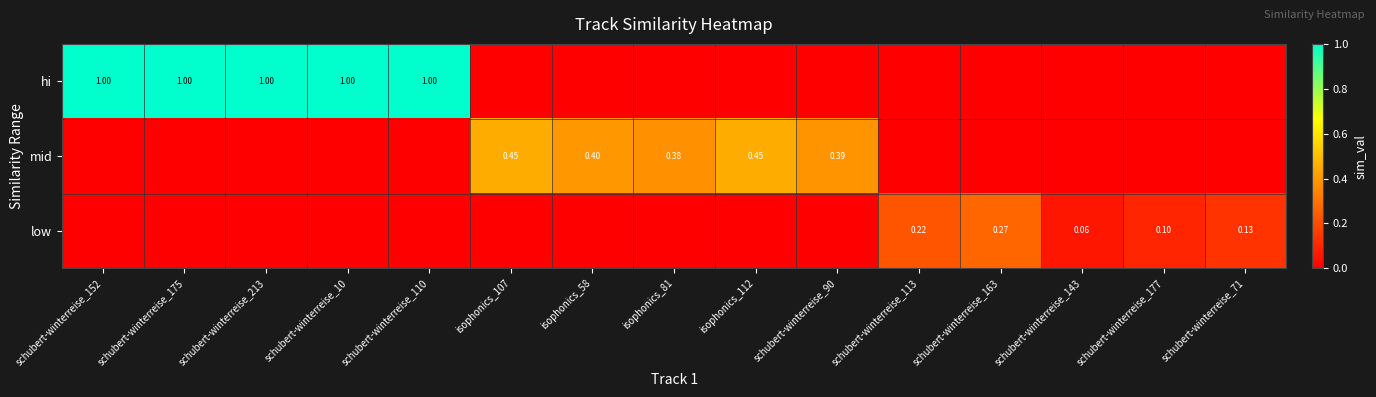

Is the value of hi at schubert-winterreise_213 greater than the value of mid at isophonics_81?

Yes